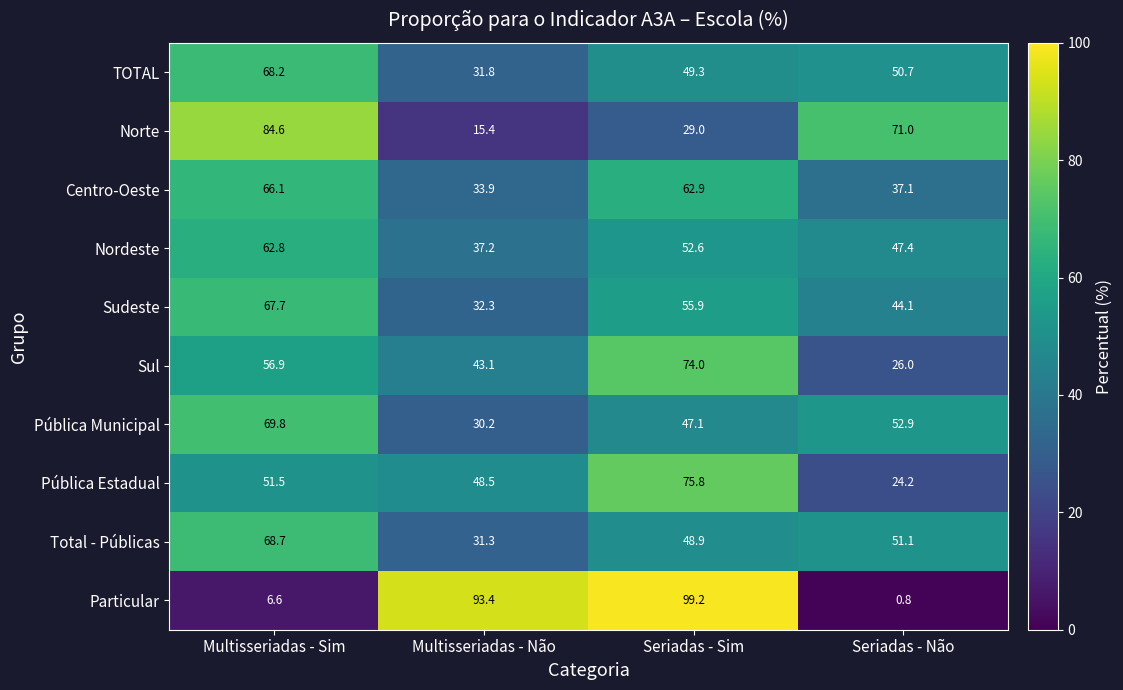

What is the difference between the second highest and minimum values in the Sudeste series?

23.6